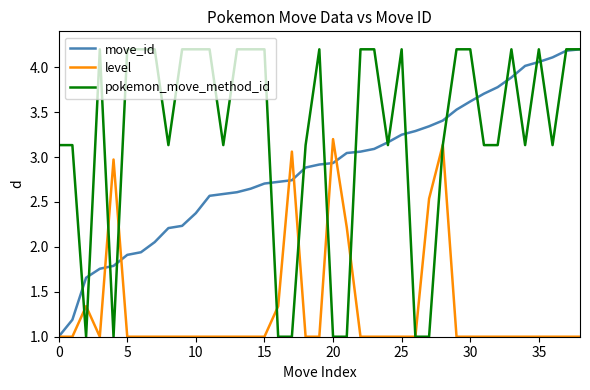

What is the maximum value for pokemon_move_method_id?

4.2